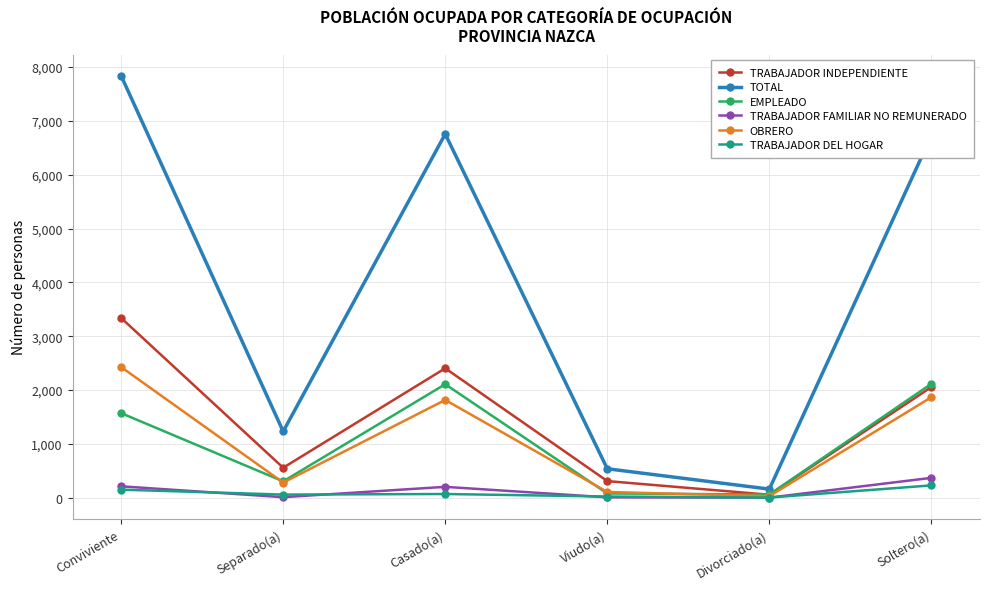

What position from the left is Separado(a)?

2